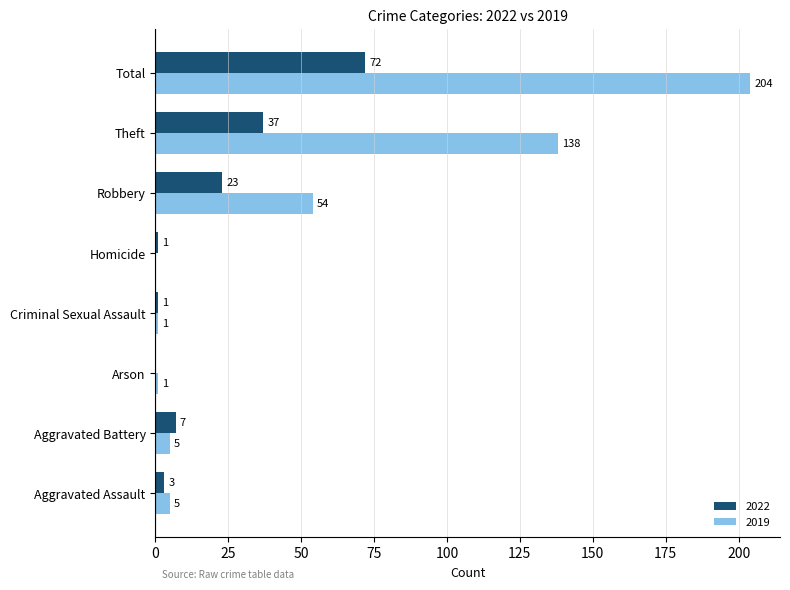

Is it true that 2022 equals 34 at Robbery?

False